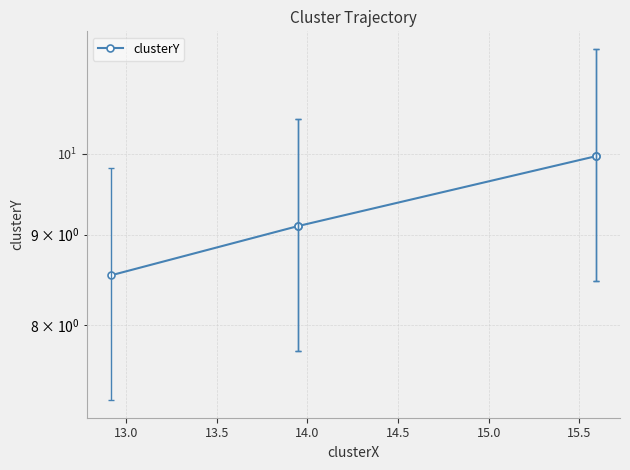

What value does the data have at 13.5?

9.1